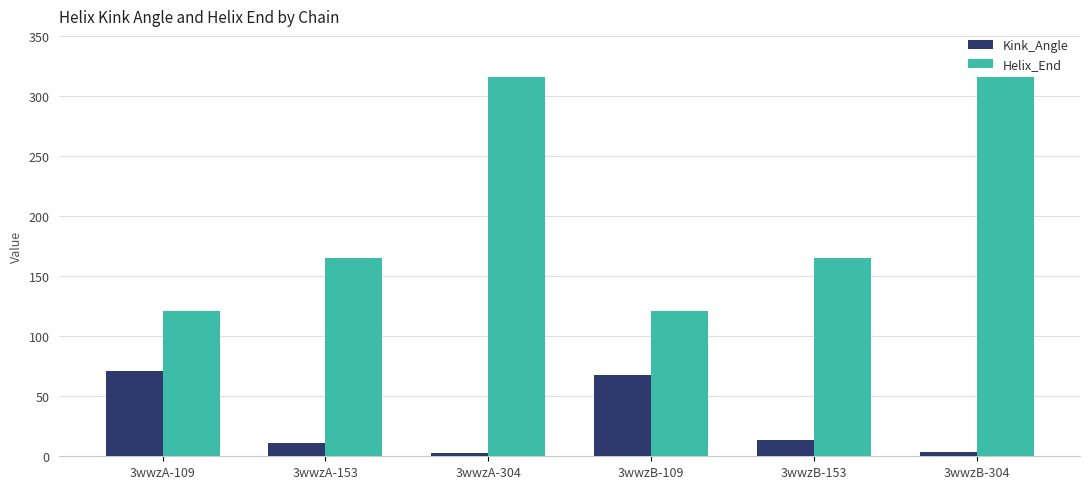

Which series has the largest range (max minus min)?

Helix_End